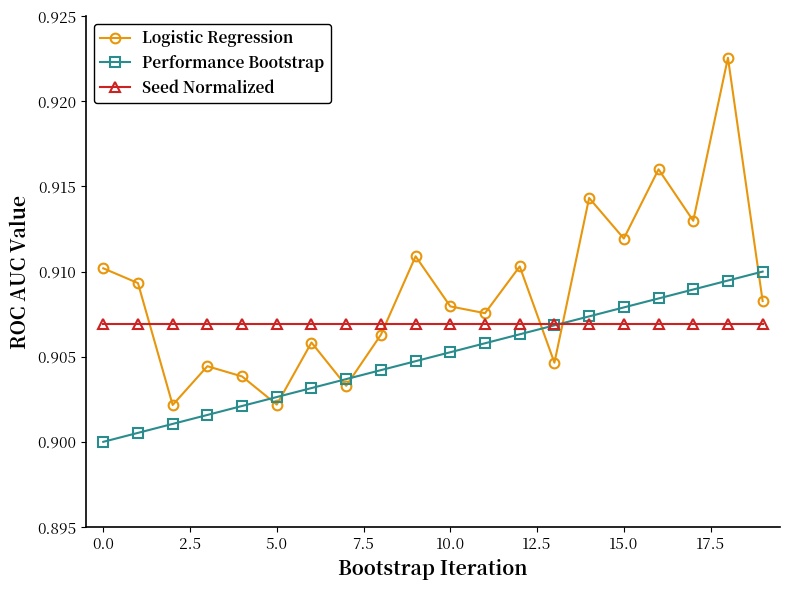

Which series has the largest range (max minus min)?

Logistic Regression